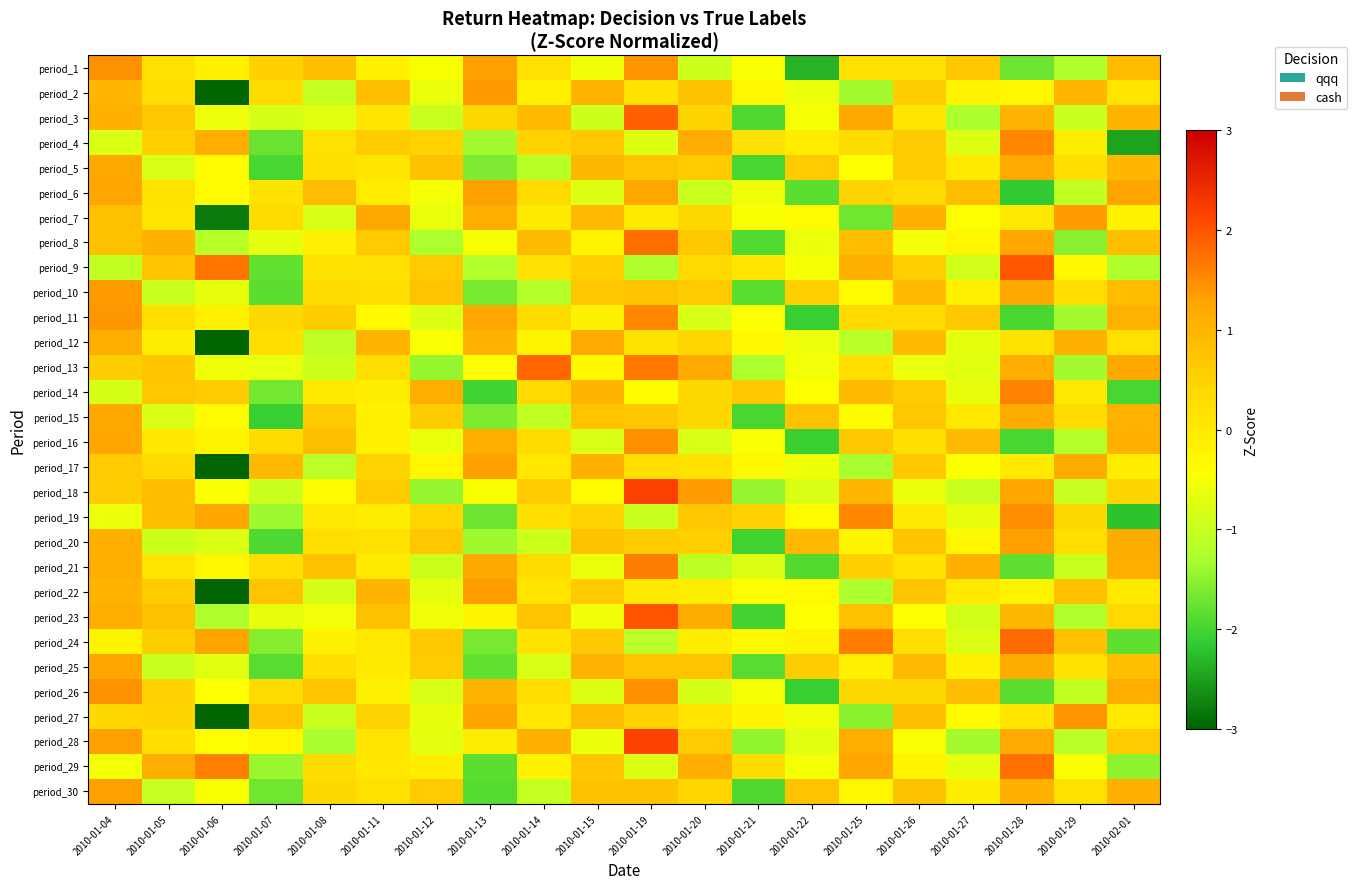

Reading right to left, extract all data points from this chart.

period_1: 2010-02-01=0.9	2010-01-29=-1.3	2010-01-28=-1.7	2010-01-27=0.7	2010-01-26=0.2	2010-01-25=0.2	2010-01-22=-2.3	2010-01-21=-0.5	2010-01-20=-1.0	2010-01-19=1.4	2010-01-15=-0.6	2010-01-14=0.2	2010-01-13=1.3	2010-01-12=-0.5	2010-01-11=-0.1	2010-01-08=0.8	2010-01-07=0.5	2010-01-06=-0.1	2010-01-05=0.2	2010-01-04=1.5
period_2: 2010-02-01=0.1	2010-01-29=1.0	2010-01-28=-0.2	2010-01-27=-0.2	2010-01-26=0.6	2010-01-25=-1.3	2010-01-22=-0.6	2010-01-21=-0.3	2010-01-20=0.8	2010-01-19=0.2	2010-01-15=1.0	2010-01-14=-0.1	2010-01-13=1.4	2010-01-12=-0.6	2010-01-11=0.8	2010-01-08=-1.0	2010-01-07=0.3	2010-01-06=-3.1	2010-01-05=0.3	2010-01-04=1.0
period_3: 2010-02-01=1.0	2010-01-29=-1.0	2010-01-28=1.0	2010-01-27=-1.3	2010-01-26=0.1	2010-01-25=1.2	2010-01-22=-0.5	2010-01-21=-1.9	2010-01-20=0.5	2010-01-19=1.9	2010-01-15=-1.0	2010-01-14=0.9	2010-01-13=0.4	2010-01-12=-1.0	2010-01-11=0.1	2010-01-08=-0.7	2010-01-07=-0.9	2010-01-06=-0.6	2010-01-05=0.7	2010-01-04=1.1
period_4: 2010-02-01=-2.5	2010-01-29=-0.0	2010-01-28=1.5	2010-01-27=-0.8	2010-01-26=0.6	2010-01-25=0.3	2010-01-22=-0.0	2010-01-21=0.2	2010-01-20=1.1	2010-01-19=-0.8	2010-01-15=0.7	2010-01-14=0.5	2010-01-13=-1.3	2010-01-12=0.5	2010-01-11=0.6	2010-01-08=0.2	2010-01-07=-1.8	2010-01-06=1.1	2010-01-05=0.5	2010-01-04=-0.8
period_5: 2010-02-01=1.0	2010-01-29=0.3	2010-01-28=1.2	2010-01-27=0.0	2010-01-26=0.6	2010-01-25=-0.4	2010-01-22=0.6	2010-01-21=-2.0	2010-01-20=0.6	2010-01-19=0.7	2010-01-15=0.9	2010-01-14=-1.2	2010-01-13=-1.6	2010-01-12=0.8	2010-01-11=0.1	2010-01-08=0.2	2010-01-07=-2.0	2010-01-06=-0.3	2010-01-05=-0.8	2010-01-04=1.2
period_6: 2010-02-01=1.3	2010-01-29=-1.1	2010-01-28=-2.2	2010-01-27=0.9	2010-01-26=0.3	2010-01-25=0.5	2010-01-22=-1.8	2010-01-21=-0.6	2010-01-20=-1.0	2010-01-19=1.3	2010-01-15=-0.8	2010-01-14=0.3	2010-01-13=1.3	2010-01-12=-0.5	2010-01-11=-0.1	2010-01-08=0.9	2010-01-07=0.1	2010-01-06=-0.3	2010-01-05=0.2	2010-01-04=1.2
period_7: 2010-02-01=-0.2	2010-01-29=1.4	2010-01-28=0.1	2010-01-27=-0.4	2010-01-26=1.1	2010-01-25=-1.7	2010-01-22=-0.3	2010-01-21=-0.5	2010-01-20=0.4	2010-01-19=0.0	2010-01-15=0.9	2010-01-14=-0.0	2010-01-13=1.1	2010-01-12=-0.6	2010-01-11=1.2	2010-01-08=-0.8	2010-01-07=0.3	2010-01-06=-2.8	2010-01-05=0.1	2010-01-04=0.8
period_8: 2010-02-01=0.8	2010-01-29=-1.5	2010-01-28=1.2	2010-01-27=-0.3	2010-01-26=-0.5	2010-01-25=0.9	2010-01-22=-0.6	2010-01-21=-1.9	2010-01-20=0.7	2010-01-19=1.8	2010-01-15=-0.2	2010-01-14=0.9	2010-01-13=-0.5	2010-01-12=-1.3	2010-01-11=0.6	2010-01-08=-0.1	2010-01-07=-0.7	2010-01-06=-1.2	2010-01-05=1.1	2010-01-04=0.8
period_9: 2010-02-01=-1.2	2010-01-29=-0.3	2010-01-28=2.0	2010-01-27=-0.9	2010-01-26=0.6	2010-01-25=1.1	2010-01-22=-0.5	2010-01-21=0.1	2010-01-20=0.4	2010-01-19=-1.3	2010-01-15=0.5	2010-01-14=0.2	2010-01-13=-1.2	2010-01-12=0.7	2010-01-11=0.2	2010-01-08=0.2	2010-01-07=-1.8	2010-01-06=1.7	2010-01-05=0.7	2010-01-04=-1.1
period_10: 2010-02-01=0.9	2010-01-29=0.3	2010-01-28=1.2	2010-01-27=-0.1	2010-01-26=0.9	2010-01-25=-0.3	2010-01-22=0.6	2010-01-21=-1.8	2010-01-20=0.6	2010-01-19=0.7	2010-01-15=0.7	2010-01-14=-1.2	2010-01-13=-1.7	2010-01-12=0.8	2010-01-11=0.3	2010-01-08=0.3	2010-01-07=-1.8	2010-01-06=-0.7	2010-01-05=-1.0	2010-01-04=1.4
period_11: 2010-02-01=1.1	2010-01-29=-1.3	2010-01-28=-2.0	2010-01-27=0.7	2010-01-26=0.3	2010-01-25=0.4	2010-01-22=-2.1	2010-01-21=-0.5	2010-01-20=-0.8	2010-01-19=1.5	2010-01-15=-0.2	2010-01-14=0.3	2010-01-13=1.2	2010-01-12=-0.8	2010-01-11=-0.3	2010-01-08=0.6	2010-01-07=0.4	2010-01-06=-0.2	2010-01-05=0.2	2010-01-04=1.4
period_12: 2010-02-01=0.2	2010-01-29=1.1	2010-01-28=0.1	2010-01-27=-0.7	2010-01-26=0.9	2010-01-25=-1.1	2010-01-22=-0.6	2010-01-21=-0.3	2010-01-20=0.4	2010-01-19=0.2	2010-01-15=1.2	2010-01-14=-0.2	2010-01-13=1.1	2010-01-12=-0.5	2010-01-11=1.0	2010-01-08=-1.1	2010-01-07=0.3	2010-01-06=-3.0	2010-01-05=-0.1	2010-01-04=1.1
period_13: 2010-02-01=1.2	2010-01-29=-1.3	2010-01-28=1.1	2010-01-27=-0.7	2010-01-26=-0.7	2010-01-25=0.3	2010-01-22=-0.5	2010-01-21=-1.3	2010-01-20=1.2	2010-01-19=1.7	2010-01-15=-0.3	2010-01-14=1.8	2010-01-13=-0.4	2010-01-12=-1.4	2010-01-11=0.3	2010-01-08=-0.9	2010-01-07=-0.7	2010-01-06=-0.6	2010-01-05=0.7	2010-01-04=0.6
period_14: 2010-02-01=-2.0	2010-01-29=0.0	2010-01-28=1.6	2010-01-27=-0.7	2010-01-26=0.7	2010-01-25=0.9	2010-01-22=-0.4	2010-01-21=0.7	2010-01-20=0.4	2010-01-19=-0.4	2010-01-15=1.0	2010-01-14=0.4	2010-01-13=-2.0	2010-01-12=1.1	2010-01-11=-0.1	2010-01-08=0.0	2010-01-07=-1.7	2010-01-06=0.6	2010-01-05=0.7	2010-01-04=-0.9
period_15: 2010-02-01=1.1	2010-01-29=0.3	2010-01-28=1.2	2010-01-27=0.1	2010-01-26=0.7	2010-01-25=-0.4	2010-01-22=0.8	2010-01-21=-2.0	2010-01-20=0.4	2010-01-19=0.7	2010-01-15=0.8	2010-01-14=-1.1	2010-01-13=-1.6	2010-01-12=0.6	2010-01-11=-0.1	2010-01-08=0.6	2010-01-07=-2.1	2010-01-06=-0.3	2010-01-05=-0.8	2010-01-04=1.2
period_16: 2010-02-01=1.1	2010-01-29=-1.2	2010-01-28=-2.0	2010-01-27=0.9	2010-01-26=0.3	2010-01-25=0.7	2010-01-22=-2.1	2010-01-21=-0.5	2010-01-20=-0.8	2010-01-19=1.5	2010-01-15=-0.8	2010-01-14=0.3	2010-01-13=1.1	2010-01-12=-0.6	2010-01-11=-0.1	2010-01-08=0.8	2010-01-07=0.3	2010-01-06=-0.2	2010-01-05=0.1	2010-01-04=1.2
period_17: 2010-02-01=-0.1	2010-01-29=1.2	2010-01-28=0.0	2010-01-27=-0.4	2010-01-26=0.7	2010-01-25=-1.3	2010-01-22=-0.6	2010-01-21=-0.3	2010-01-20=0.2	2010-01-19=0.3	2010-01-15=1.1	2010-01-14=0.1	2010-01-13=1.3	2010-01-12=-0.2	2010-01-11=0.5	2010-01-08=-1.1	2010-01-07=0.9	2010-01-06=-3.1	2010-01-05=0.4	2010-01-04=0.6
period_18: 2010-02-01=0.5	2010-01-29=-1.0	2010-01-28=1.2	2010-01-27=-1.0	2010-01-26=-0.6	2010-01-25=1.0	2010-01-22=-0.8	2010-01-21=-1.4	2010-01-20=1.4	2010-01-19=2.2	2010-01-15=-0.3	2010-01-14=0.6	2010-01-13=-0.5	2010-01-12=-1.4	2010-01-11=0.6	2010-01-08=-0.3	2010-01-07=-1.0	2010-01-06=-0.4	2010-01-05=0.9	2010-01-04=0.6
period_19: 2010-02-01=-2.2	2010-01-29=0.4	2010-01-28=1.5	2010-01-27=-0.7	2010-01-26=0.0	2010-01-25=1.5	2010-01-22=-0.3	2010-01-21=0.5	2010-01-20=0.7	2010-01-19=-1.0	2010-01-15=0.5	2010-01-14=0.3	2010-01-13=-1.7	2010-01-12=0.4	2010-01-11=-0.1	2010-01-08=0.1	2010-01-07=-1.4	2010-01-06=1.2	2010-01-05=0.9	2010-01-04=-0.6
period_20: 2010-02-01=1.2	2010-01-29=0.2	2010-01-28=1.3	2010-01-27=-0.3	2010-01-26=0.7	2010-01-25=-0.2	2010-01-22=0.9	2010-01-21=-2.0	2010-01-20=0.6	2010-01-19=0.6	2010-01-15=0.8	2010-01-14=-0.9	2010-01-13=-1.4	2010-01-12=0.7	2010-01-11=0.2	2010-01-08=0.2	2010-01-07=-1.9	2010-01-06=-0.8	2010-01-05=-0.9	2010-01-04=1.1
period_21: 2010-02-01=1.1	2010-01-29=-1.0	2010-01-28=-1.8	2010-01-27=1.1	2010-01-26=0.2	2010-01-25=0.5	2010-01-22=-1.9	2010-01-21=-0.8	2010-01-20=-1.1	2010-01-19=1.6	2010-01-15=-0.6	2010-01-14=0.3	2010-01-13=1.2	2010-01-12=-0.9	2010-01-11=-0.0	2010-01-08=0.8	2010-01-07=0.3	2010-01-06=-0.3	2010-01-05=0.1	2010-01-04=1.1
period_22: 2010-02-01=0.0	2010-01-29=0.8	2010-01-28=-0.2	2010-01-27=0.0	2010-01-26=0.7	2010-01-25=-1.3	2010-01-22=-0.3	2010-01-21=-0.4	2010-01-20=-0.1	2010-01-19=0.0	2010-01-15=0.6	2010-01-14=0.1	2010-01-13=1.3	2010-01-12=-0.7	2010-01-11=1.0	2010-01-08=-0.9	2010-01-07=0.7	2010-01-06=-3.2	2010-01-05=0.6	2010-01-04=1.0
period_23: 2010-02-01=0.4	2010-01-29=-1.2	2010-01-28=0.9	2010-01-27=-0.9	2010-01-26=-0.4	2010-01-25=0.8	2010-01-22=-0.4	2010-01-21=-2.0	2010-01-20=1.2	2010-01-19=2.0	2010-01-15=-0.6	2010-01-14=0.8	2010-01-13=-0.2	2010-01-12=-0.6	2010-01-11=0.8	2010-01-08=-0.6	2010-01-07=-0.7	2010-01-06=-1.3	2010-01-05=0.8	2010-01-04=1.1
period_24: 2010-02-01=-1.8	2010-01-29=0.8	2010-01-28=1.8	2010-01-27=-0.8	2010-01-26=0.3	2010-01-25=1.6	2010-01-22=-0.2	2010-01-21=-0.3	2010-01-20=-0.1	2010-01-19=-1.1	2010-01-15=0.7	2010-01-14=0.2	2010-01-13=-1.7	2010-01-12=0.7	2010-01-11=0.1	2010-01-08=-0.1	2010-01-07=-1.6	2010-01-06=1.3	2010-01-05=0.6	2010-01-04=-0.2
period_25: 2010-02-01=0.8	2010-01-29=0.2	2010-01-28=1.2	2010-01-27=-0.1	2010-01-26=0.9	2010-01-25=-0.1	2010-01-22=0.6	2010-01-21=-1.9	2010-01-20=0.7	2010-01-19=0.8	2010-01-15=1.0	2010-01-14=-0.8	2010-01-13=-1.8	2010-01-12=0.6	2010-01-11=0.0	2010-01-08=0.3	2010-01-07=-1.9	2010-01-06=-0.7	2010-01-05=-1.0	2010-01-04=1.2
period_26: 2010-02-01=1.1	2010-01-29=-1.1	2010-01-28=-1.8	2010-01-27=0.9	2010-01-26=0.4	2010-01-25=0.4	2010-01-22=-2.1	2010-01-21=-0.5	2010-01-20=-0.9	2010-01-19=1.5	2010-01-15=-0.8	2010-01-14=0.3	2010-01-13=1.0	2010-01-12=-0.8	2010-01-11=-0.2	2010-01-08=0.7	2010-01-07=0.4	2010-01-06=-0.4	2010-01-05=0.5	2010-01-04=1.4
period_27: 2010-02-01=0.0	2010-01-29=1.4	2010-01-28=0.1	2010-01-27=-0.3	2010-01-26=0.8	2010-01-25=-1.5	2010-01-22=-0.6	2010-01-21=-0.2	2010-01-20=0.1	2010-01-19=0.5	2010-01-15=0.9	2010-01-14=0.1	2010-01-13=1.3	2010-01-12=-0.7	2010-01-11=0.5	2010-01-08=-1.0	2010-01-07=0.7	2010-01-06=-3.0	2010-01-05=0.5	2010-01-04=0.4
period_28: 2010-02-01=0.6	2010-01-29=-1.1	2010-01-28=1.2	2010-01-27=-1.3	2010-01-26=-0.5	2010-01-25=1.1	2010-01-22=-0.7	2010-01-21=-1.5	2010-01-20=0.7	2010-01-19=2.2	2010-01-15=-0.6	2010-01-14=1.1	2010-01-13=-0.1	2010-01-12=-0.7	2010-01-11=0.1	2010-01-08=-1.3	2010-01-07=-0.2	2010-01-06=-0.4	2010-01-05=0.3	2010-01-04=1.3
period_29: 2010-02-01=-1.5	2010-01-29=-0.5	2010-01-28=1.7	2010-01-27=-0.7	2010-01-26=-0.2	2010-01-25=1.2	2010-01-22=-0.5	2010-01-21=0.3	2010-01-20=1.1	2010-01-19=-0.8	2010-01-15=0.7	2010-01-14=-0.1	2010-01-13=-1.8	2010-01-12=-0.1	2010-01-11=0.1	2010-01-08=0.3	2010-01-07=-1.4	2010-01-06=1.6	2010-01-05=1.1	2010-01-04=-0.5
period_30: 2010-02-01=1.1	2010-01-29=0.2	2010-01-28=1.1	2010-01-27=-0.1	2010-01-26=0.8	2010-01-25=-0.3	2010-01-22=0.8	2010-01-21=-1.9	2010-01-20=0.4	2010-01-19=0.8	2010-01-15=0.8	2010-01-14=-1.1	2010-01-13=-1.9	2010-01-12=0.6	2010-01-11=0.2	2010-01-08=0.4	2010-01-07=-1.7	2010-01-06=-0.5	2010-01-05=-1.0	2010-01-04=1.3